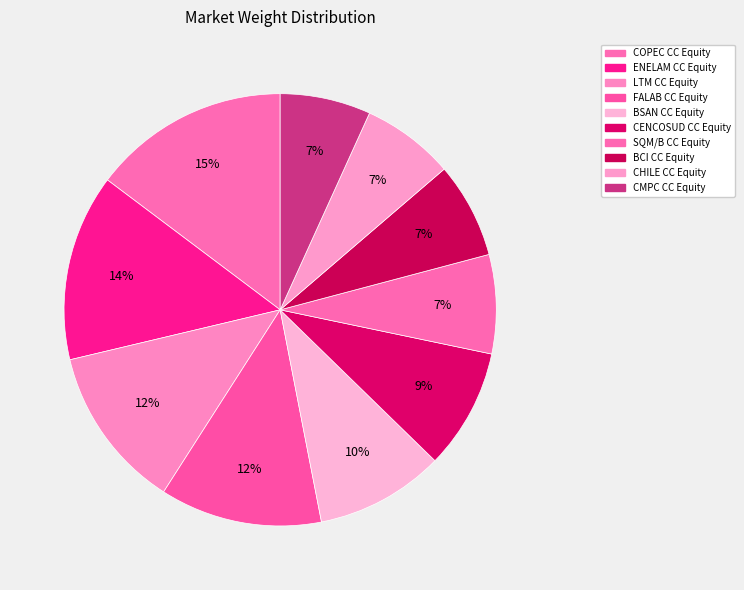

Rank the categories by value from highest to lowest.

COPEC CC Equity, ENELAM CC Equity, LTM CC Equity, FALAB CC Equity, BSAN CC Equity, CENCOSUD CC Equity, SQM/B CC Equity, BCI CC Equity, CHILE CC Equity, CMPC CC Equity